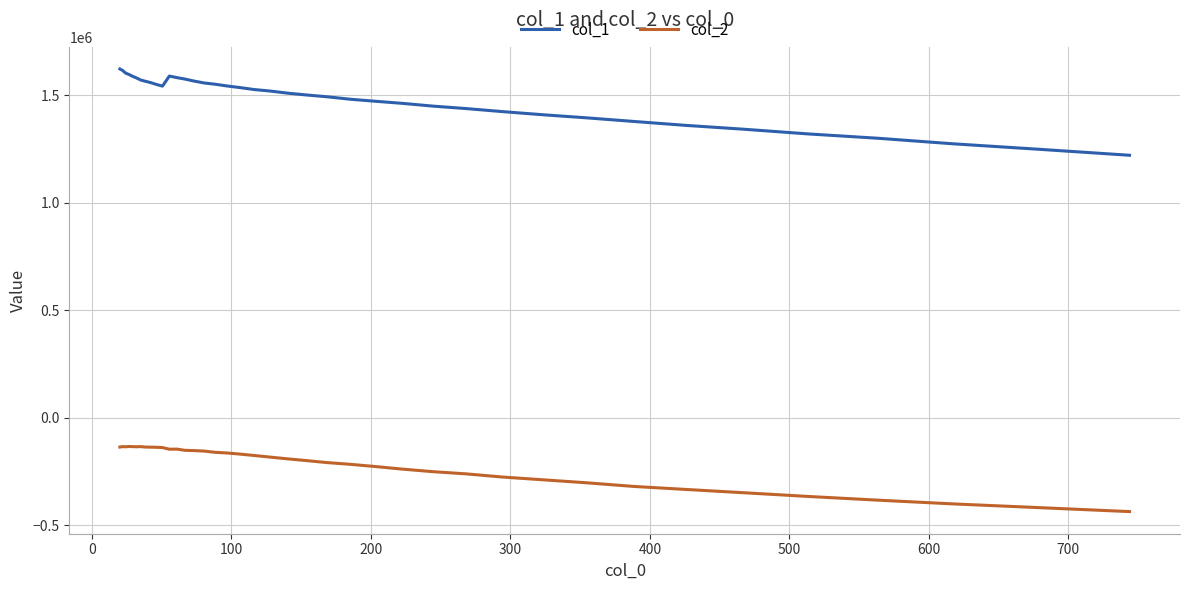

Which series has the widest spread of values?

col_1